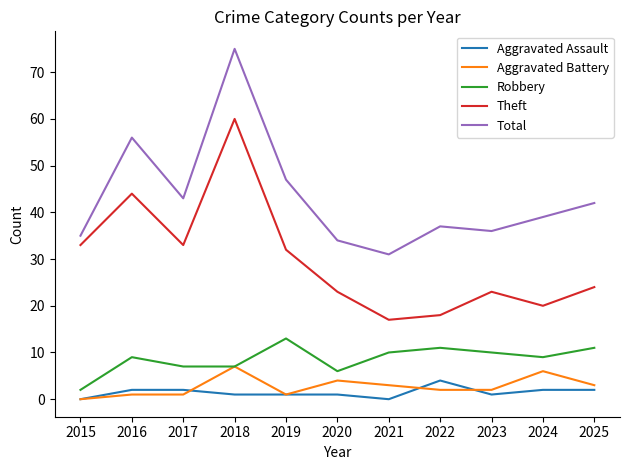

The value of Robbery at 2024 is 9. True or false?

True